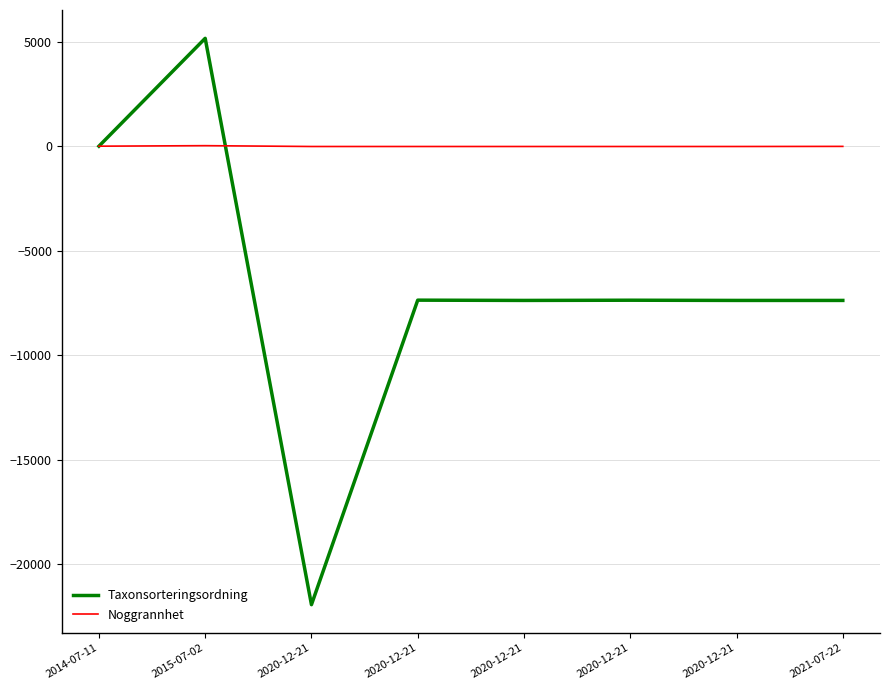

List the series in order of their overall mean, lowest first.

Taxonsorteringsordning, Noggrannhet